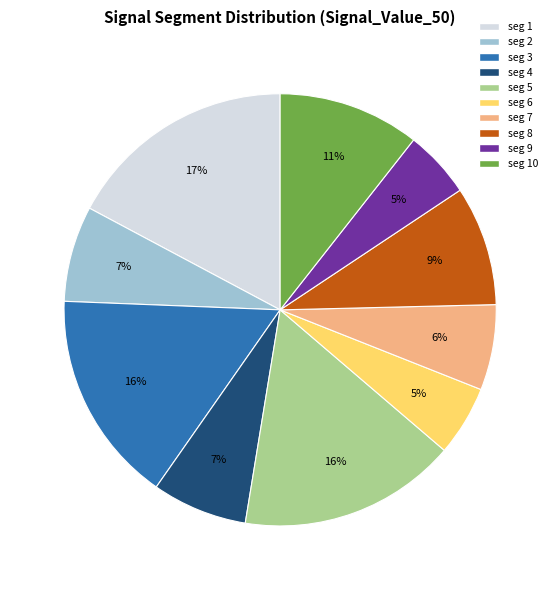

Count the number of slices in the pie.

10